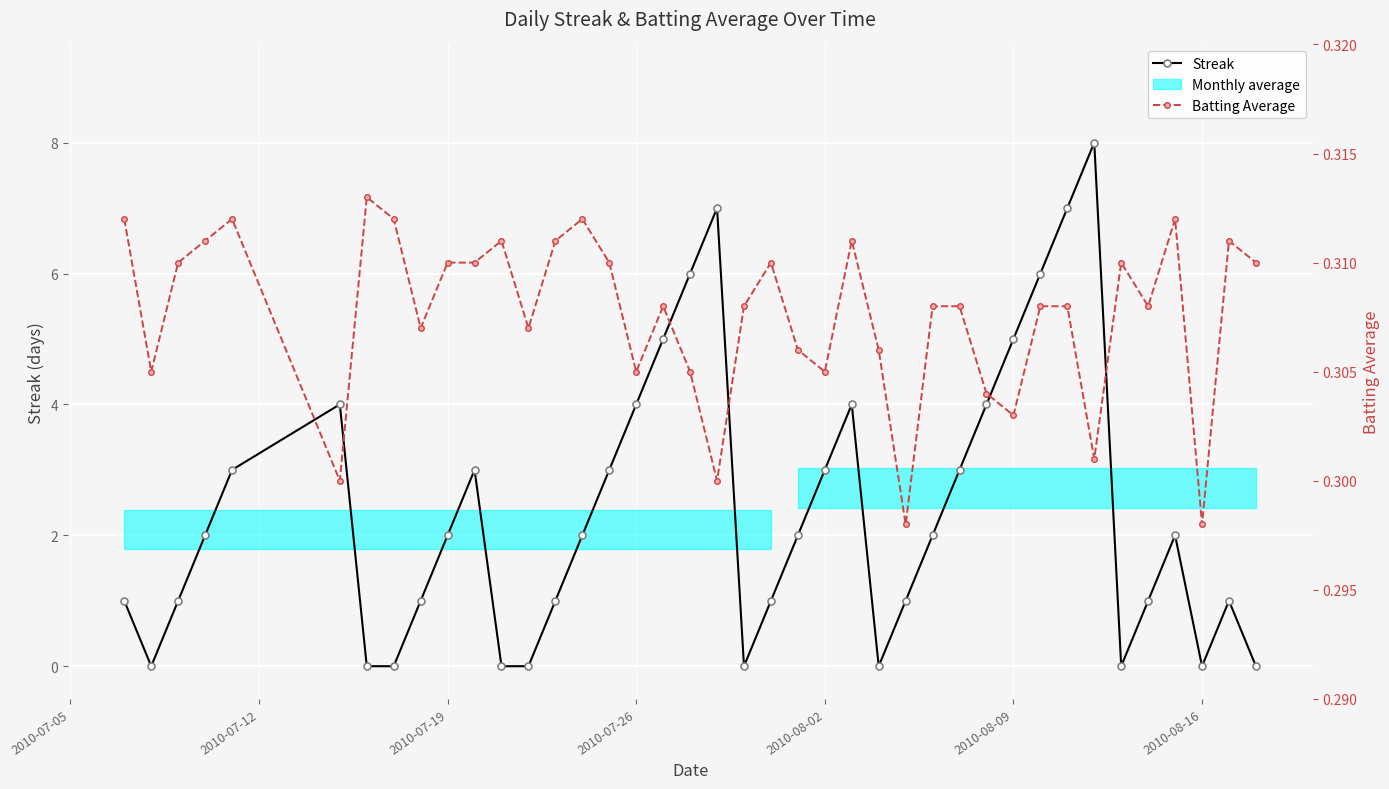

True or false: Streak has more than 1 interior local peaks.

True